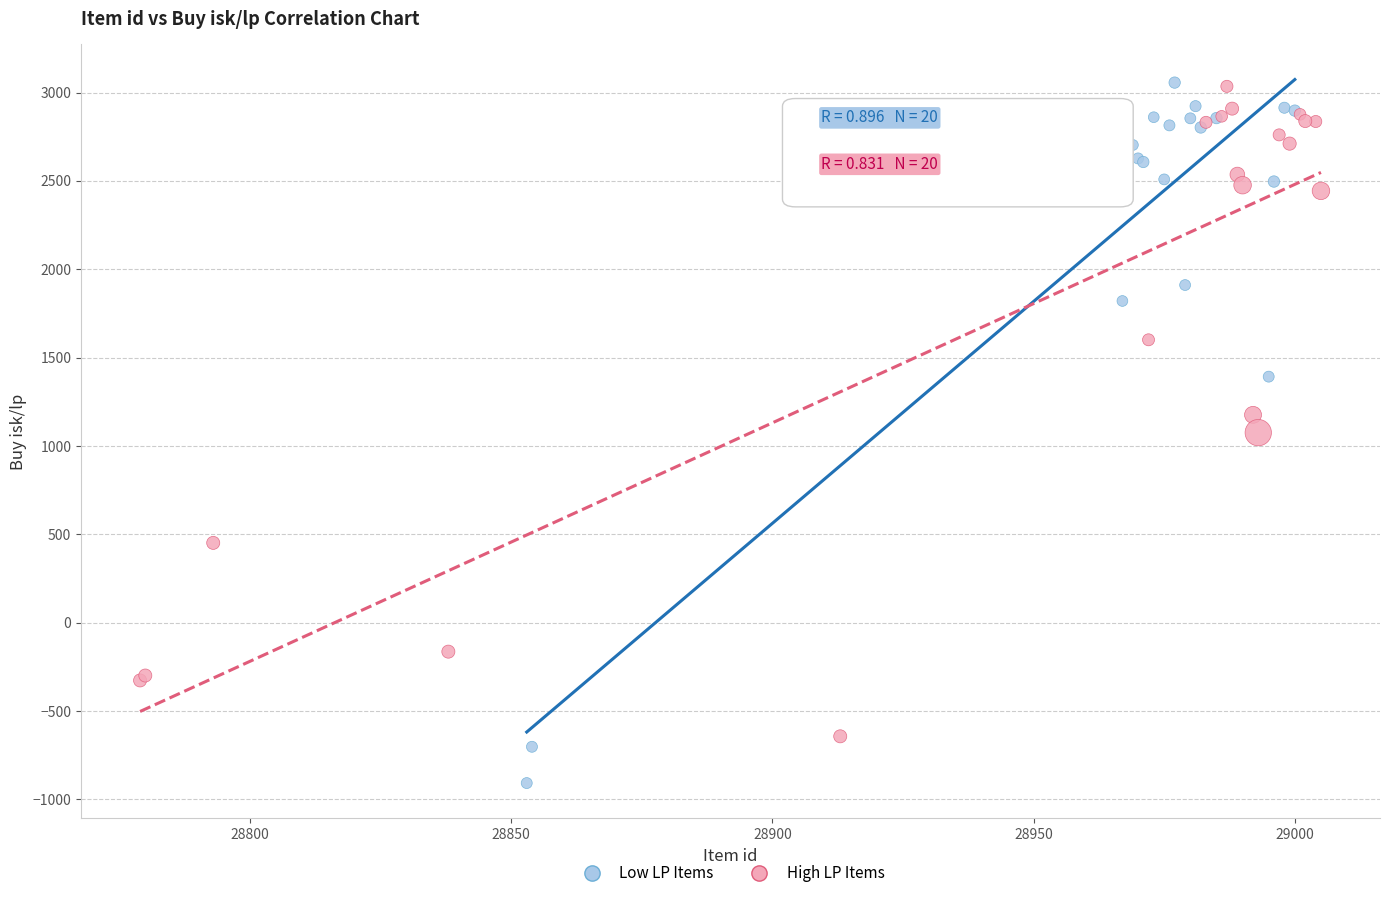

Which series contains the lowest Y value?

Low LP Items